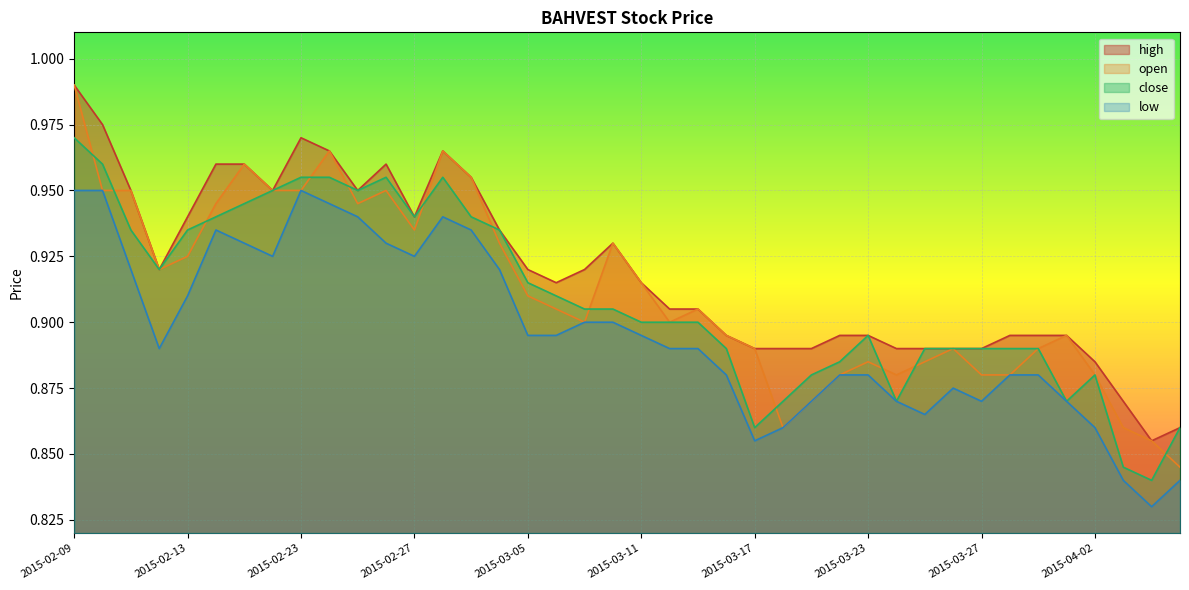

Which series has the largest total across all categories?

high